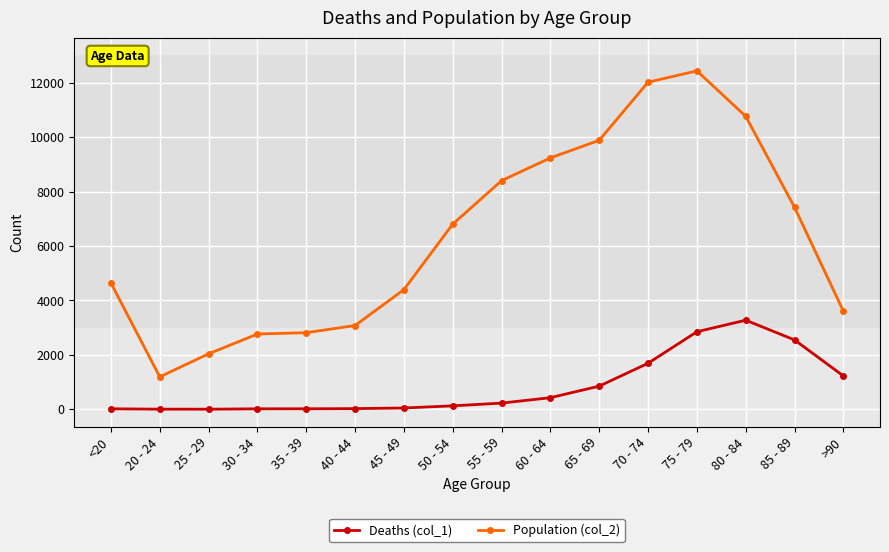

What are all the series names shown in the legend?

Deaths (col_1), Population (col_2)